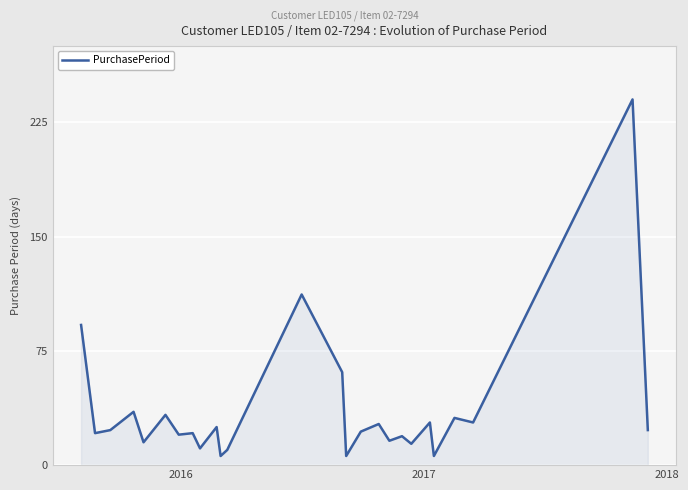

What is the maximum value shown in the chart?

240